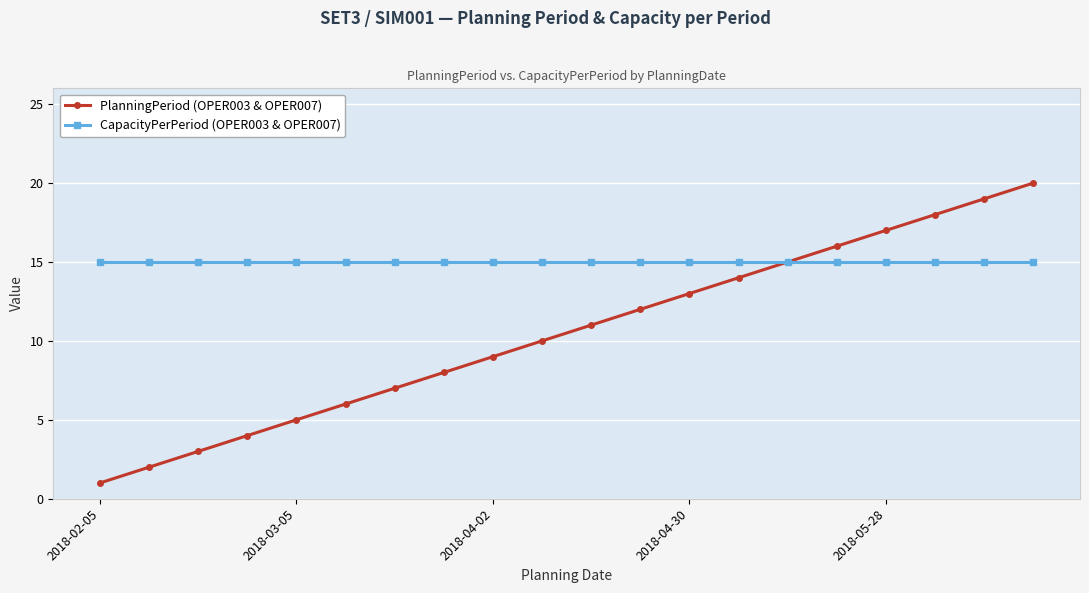

Rank the series by their maximum value, from lowest to highest.

CapacityPerPeriod (OPER003 & OPER007), PlanningPeriod (OPER003 & OPER007)